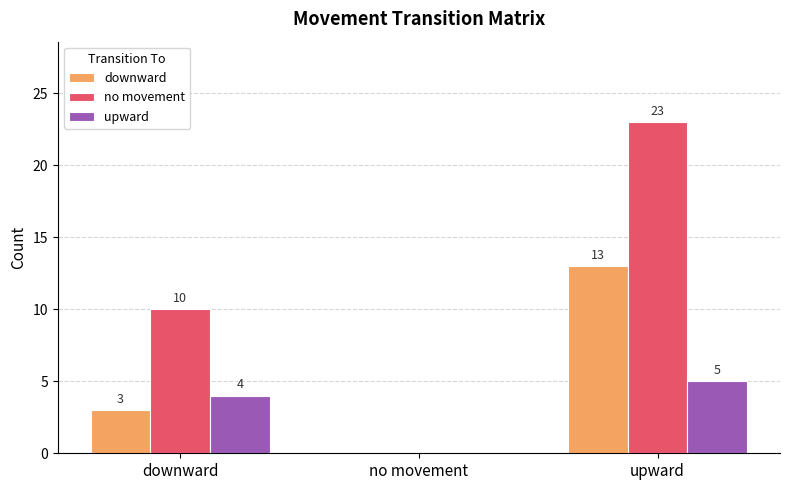

At which category does the chart reach its peak across all series?

upward